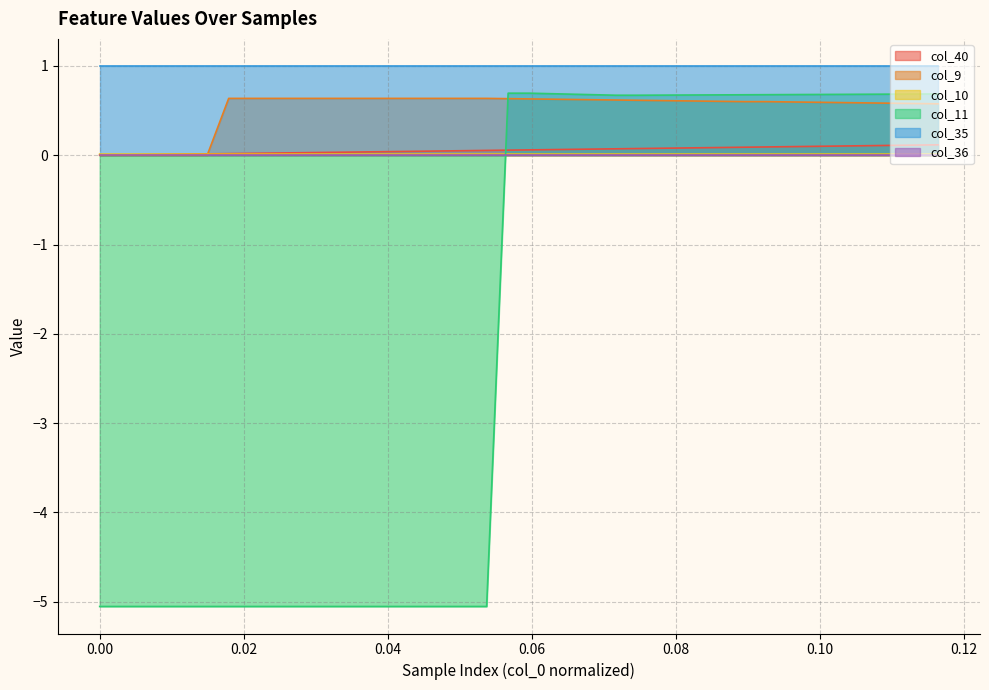

How many intersections are there between col_40 and col_11?

1